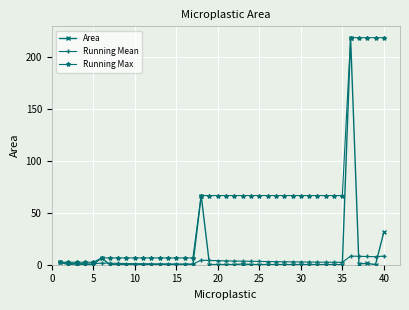

Which series has the largest total across all categories?

Running Max